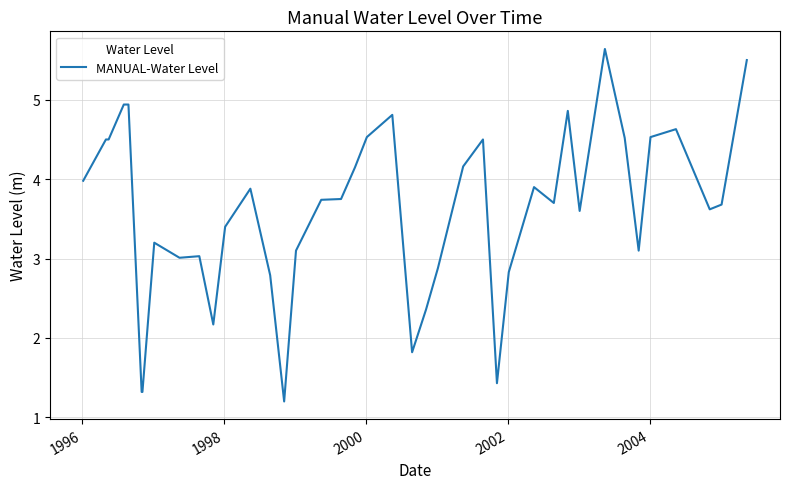

What is the difference between the maximum and minimum values?

4.4